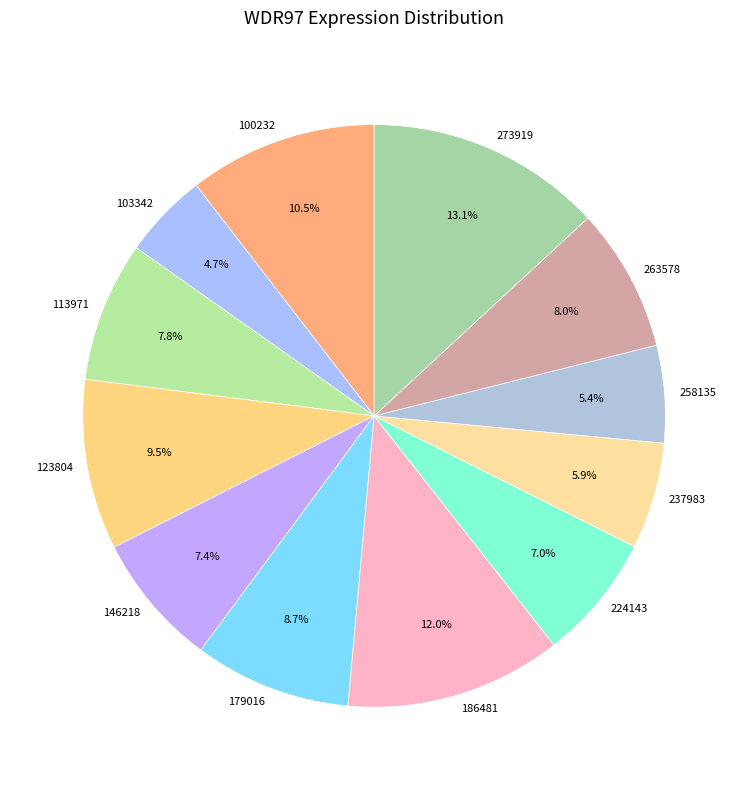

How many slices are in this pie chart?

12